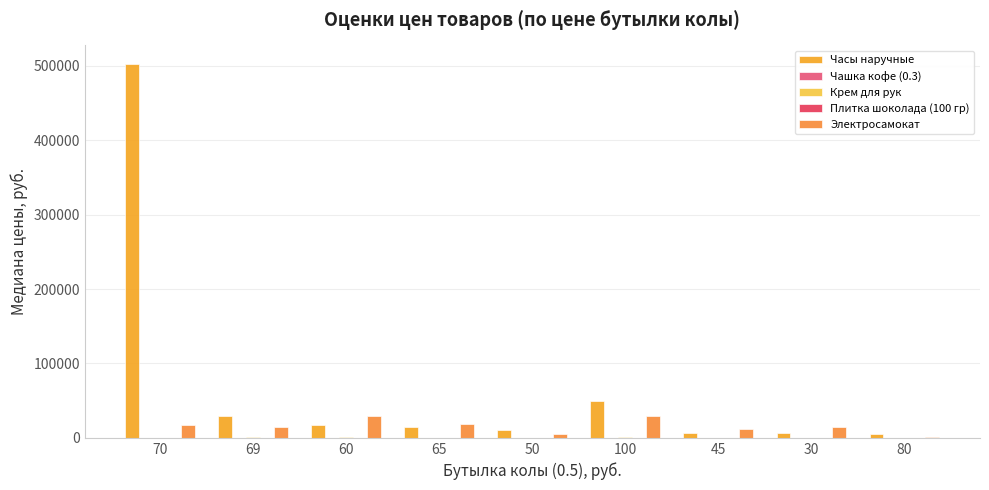

How many groups of bars are there?

9